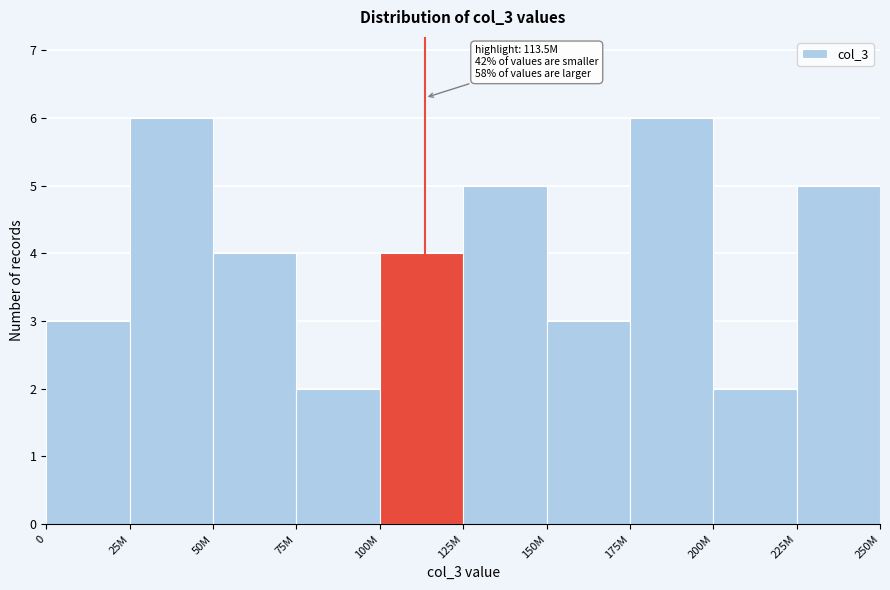

Reading right to left, extract all data points from this chart.

5	2	6	3	5	4	2	4	6	3